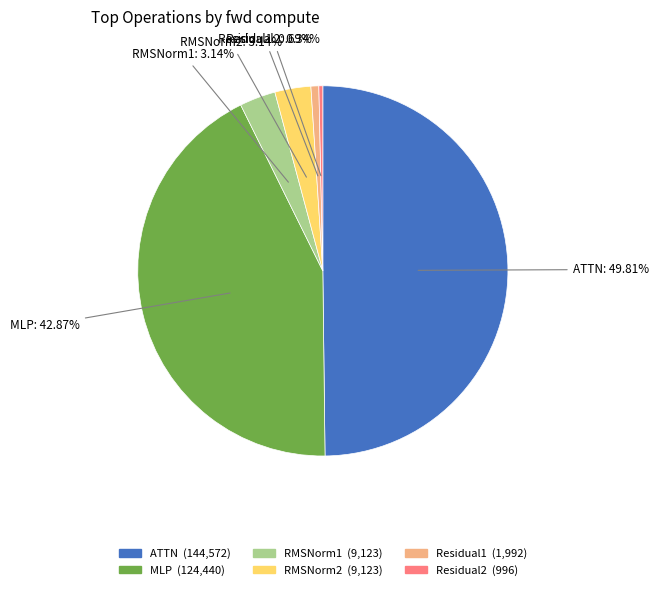

Is it true that Residual1 is 10% of the pie?

False